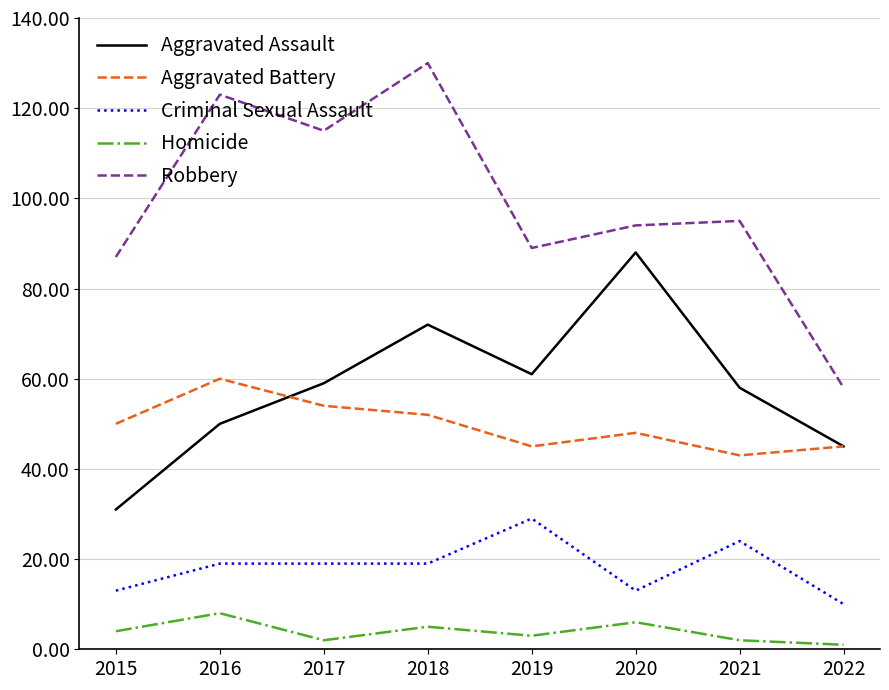

Reading left to right, extract all data points from this chart.

Aggravated Assault: 31	50	59	72	61	88	58	45
Aggravated Battery: 50	60	54	52	45	48	43	45
Criminal Sexual Assault: 13	19	19	19	29	13	24	10
Homicide: 4	8	2	5	3	6	2	1
Robbery: 87	123	115	130	89	94	95	58